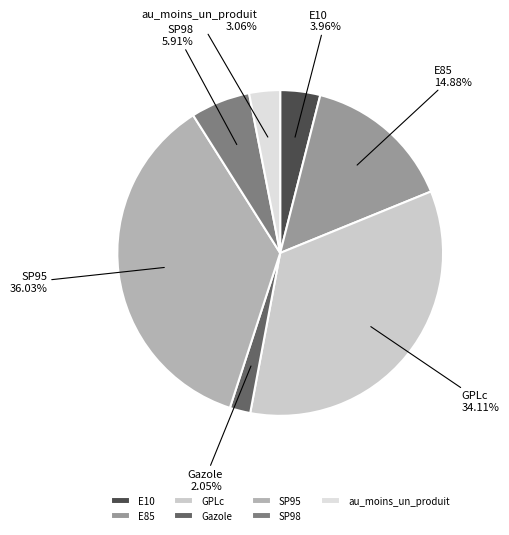

What percentage is the SP98 slice, to the nearest percent?

6%